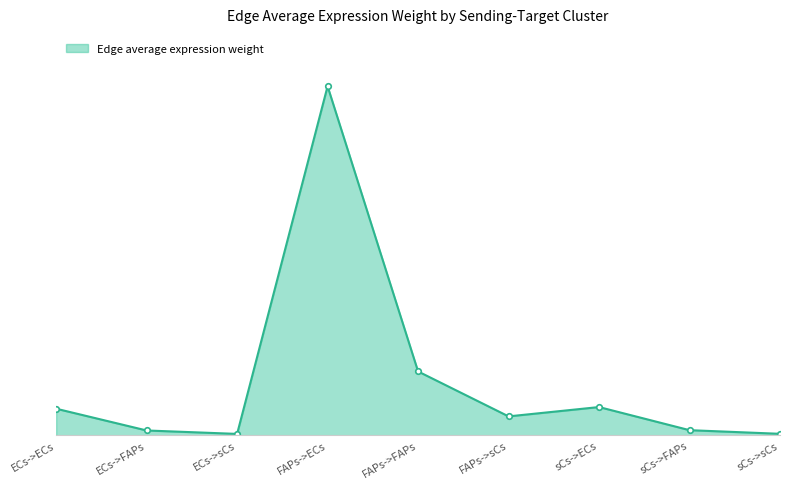

Does the chart have visible grid lines?

No